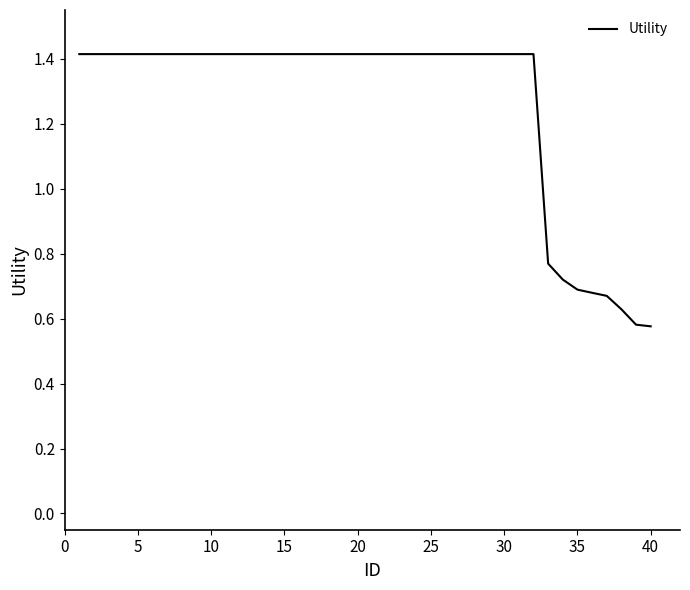

What is the maximum value shown in the chart?

1.4